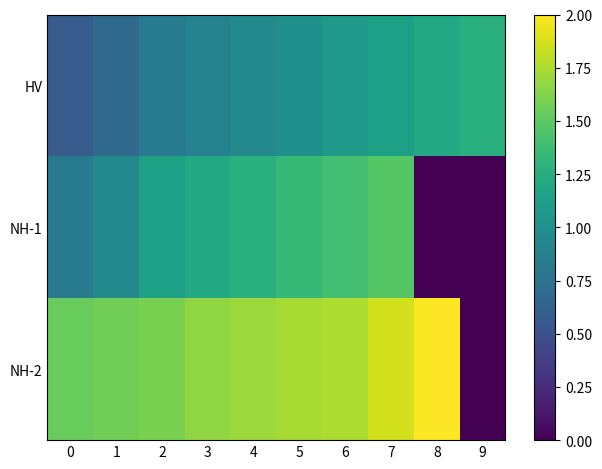

Which series has the widest spread of values?

NH-2